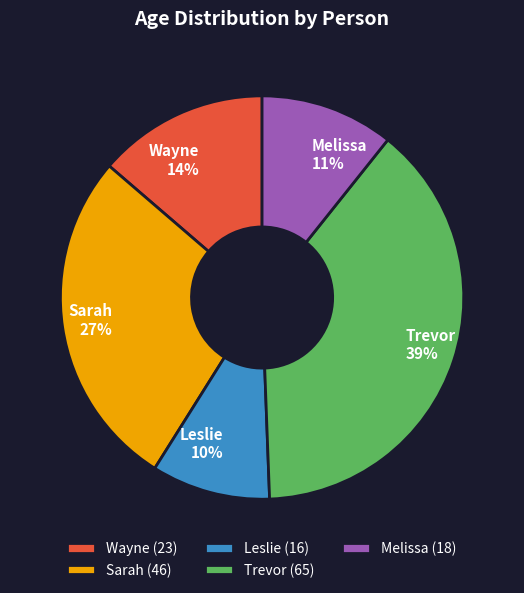

To the nearest percent, what is the average slice percentage?

20%